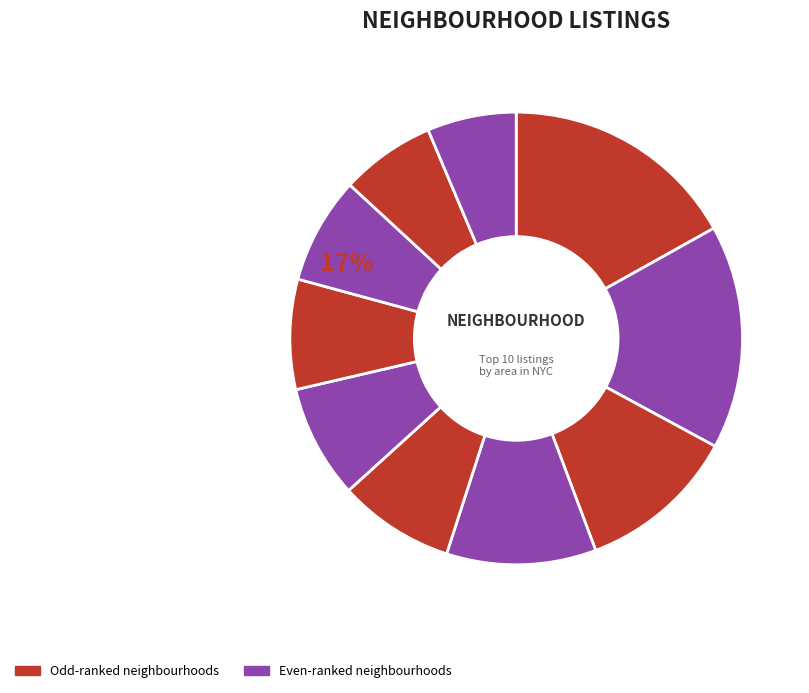

Count the number of slices in the pie.

10